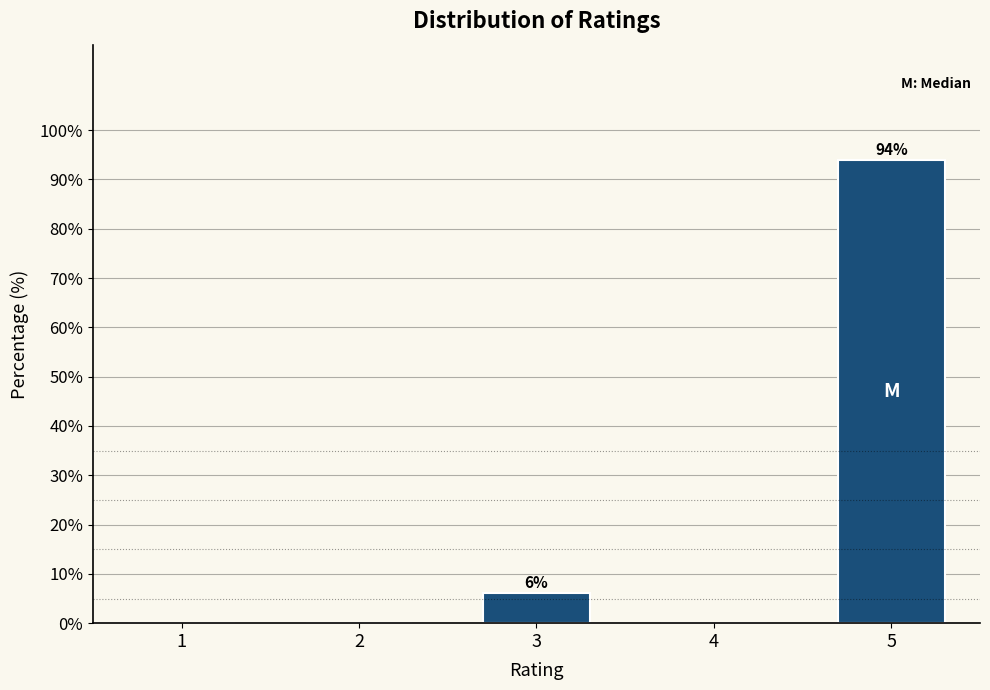

Reading left to right, extract all data points from this chart.

1=0.0	2=0.0	3=6.1	4=0.0	5=93.9